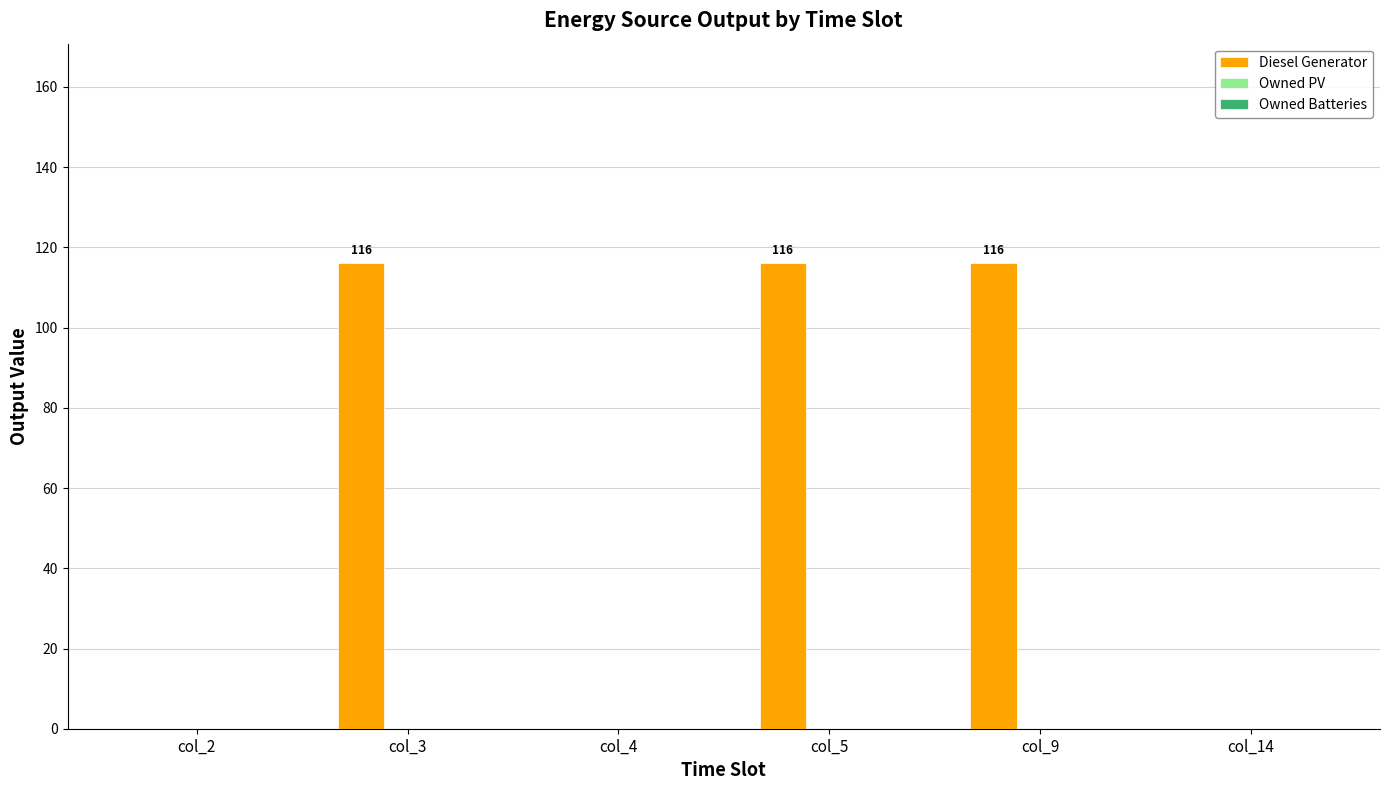

Count the number of data series in this chart.

1